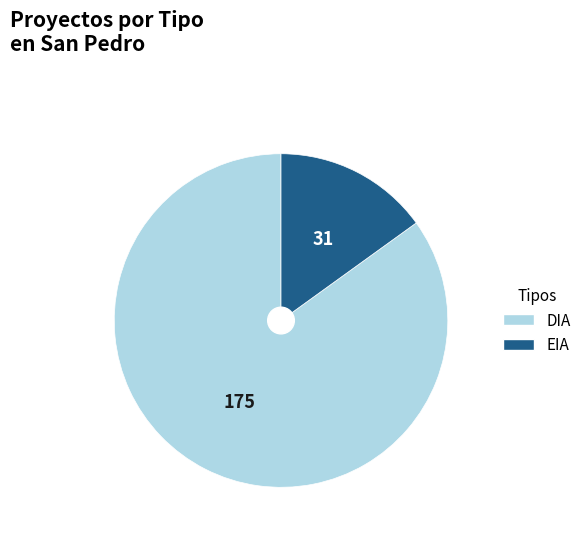

Which category has the biggest portion of the pie?

DIA